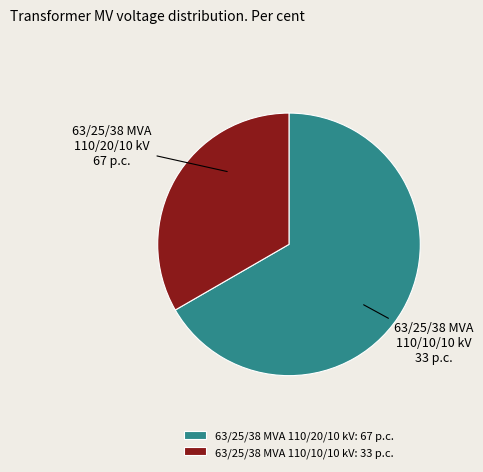

Is there a majority slice in this chart?

Yes